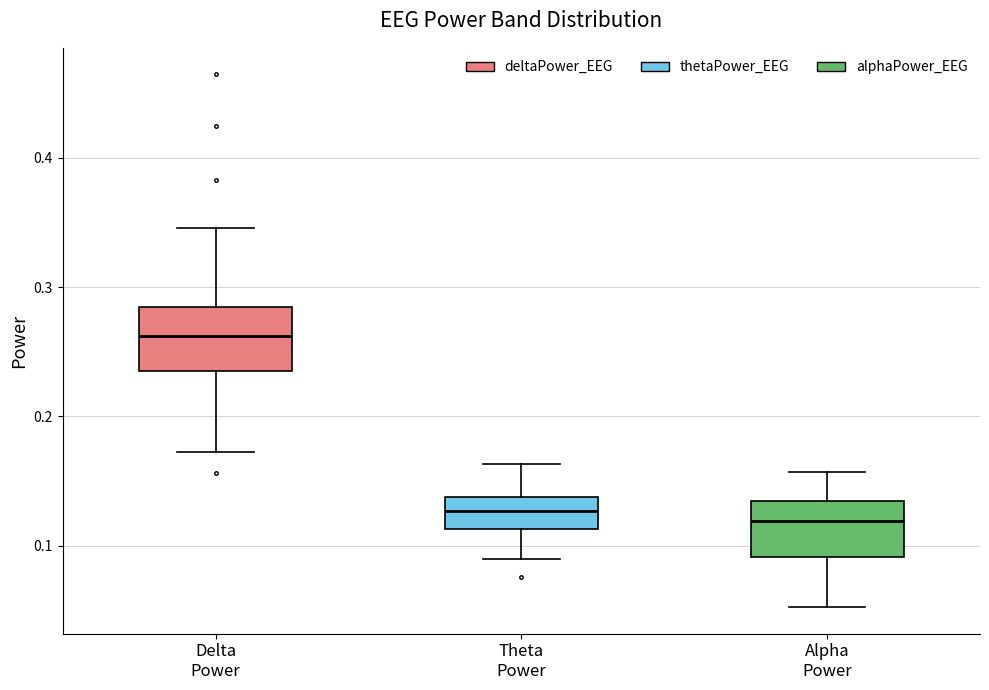

Which box's median line is the highest?

Delta Power